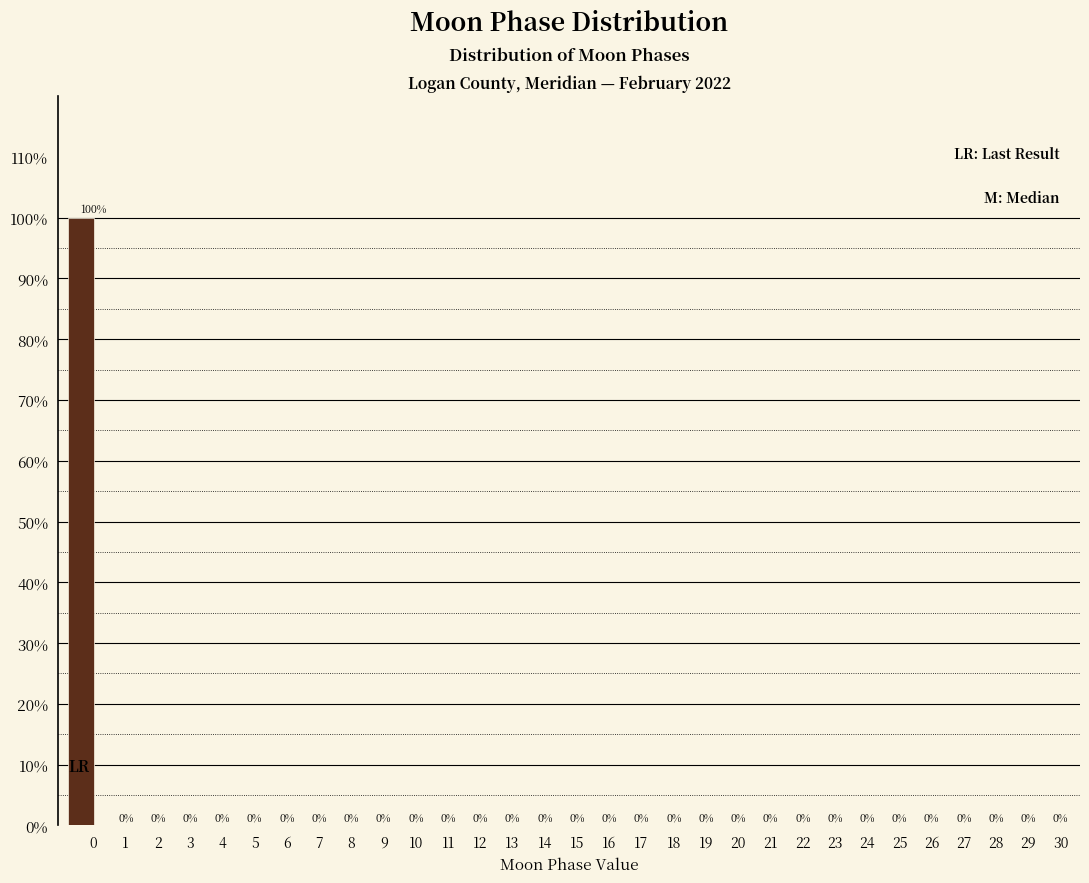

Reading left to right, extract all data points from this chart.

0=100	1=0	2=0	3=0	4=0	5=0	6=0	7=0	8=0	9=0	10=0	11=0	12=0	13=0	14=0	15=0	16=0	17=0	18=0	19=0	20=0	21=0	22=0	23=0	24=0	25=0	26=0	27=0	28=0	29=0	30=0